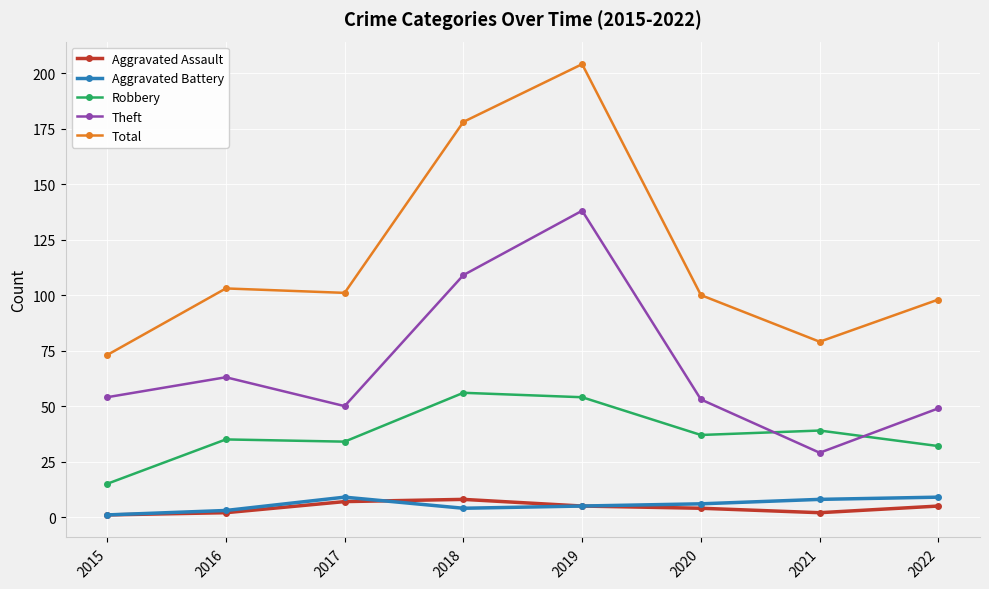

Where is the first local minimum for Theft?

2017